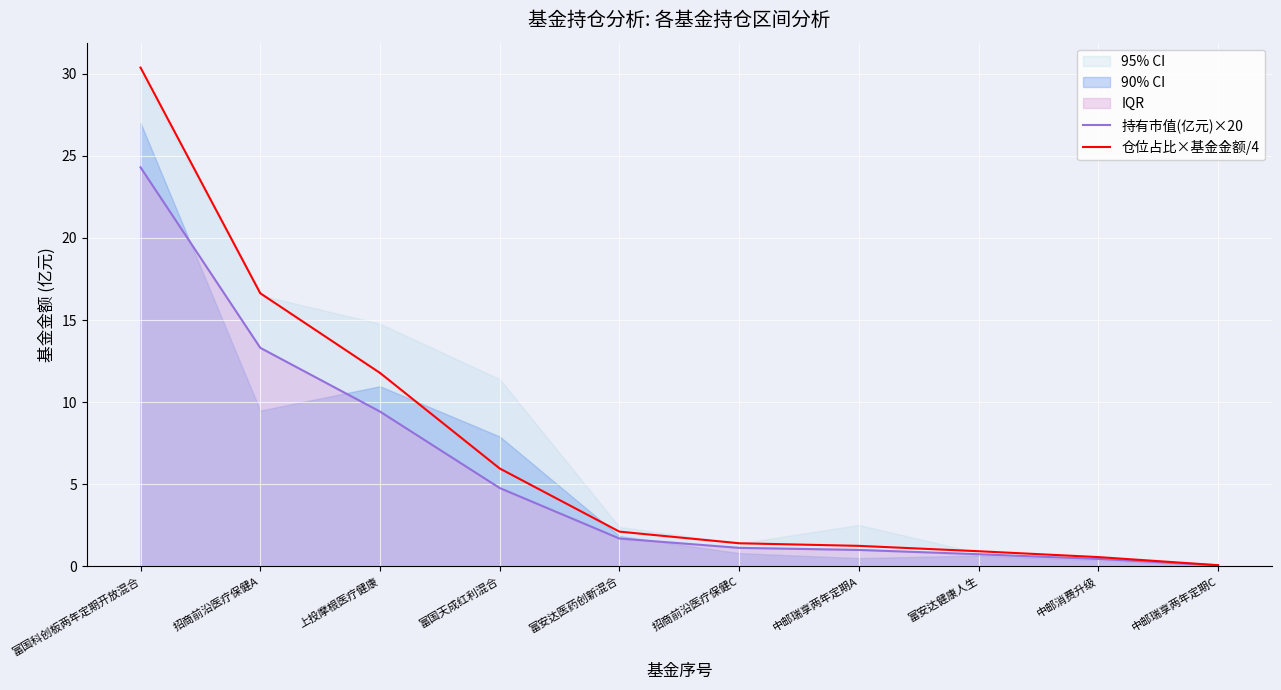

Between 富国天成红利混合 and 招商前沿医疗保健C, which series saw the biggest shift?

仓位占比×基金金额/4